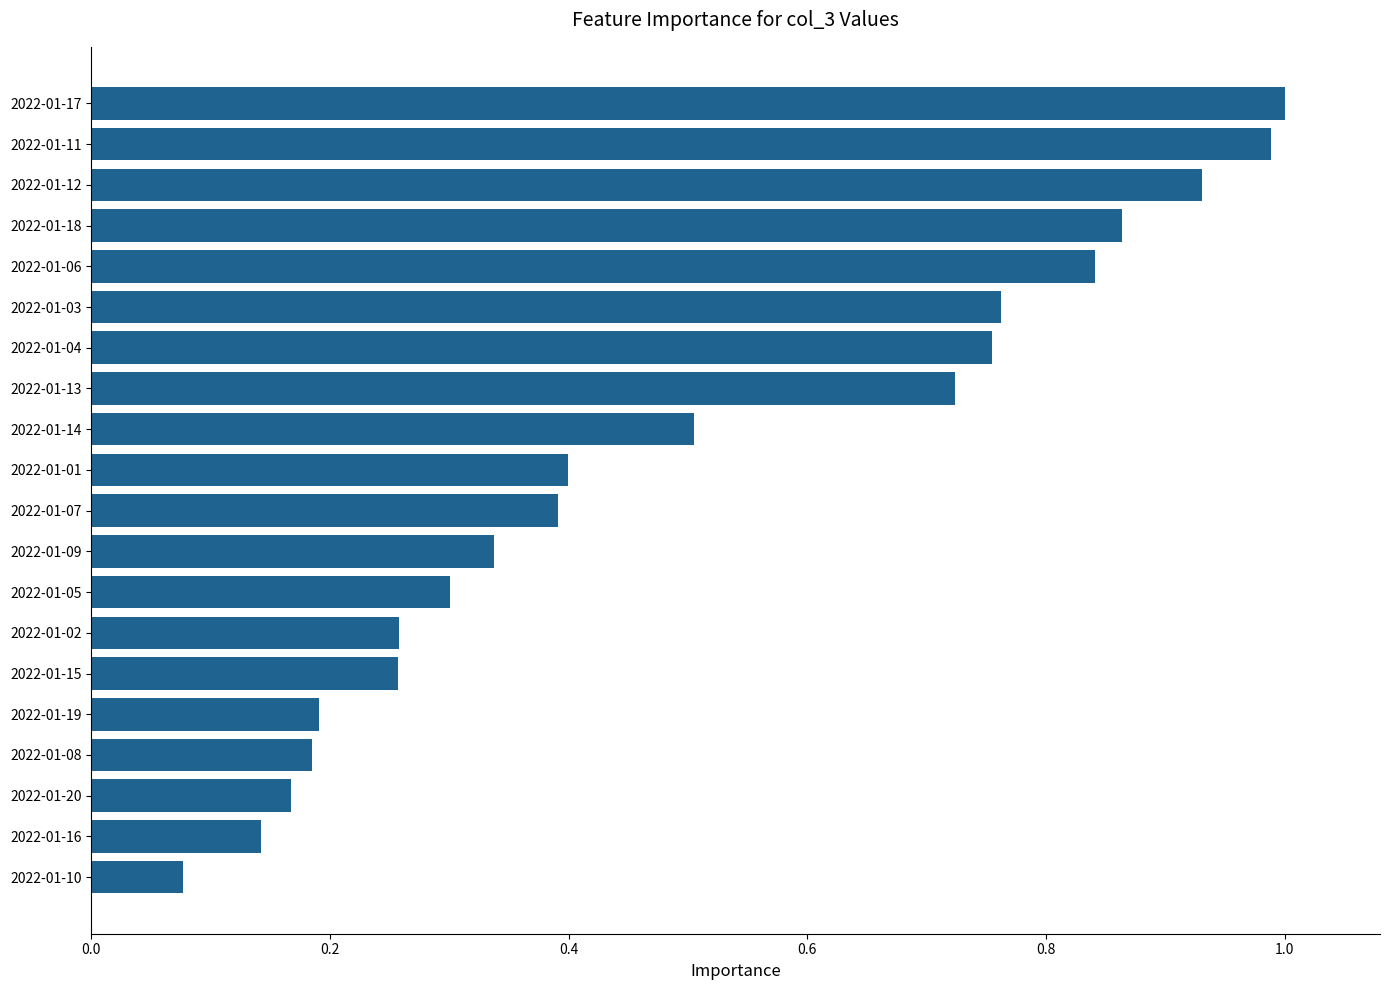

Is it true that the value at 2022-01-13 is 0.5?

False